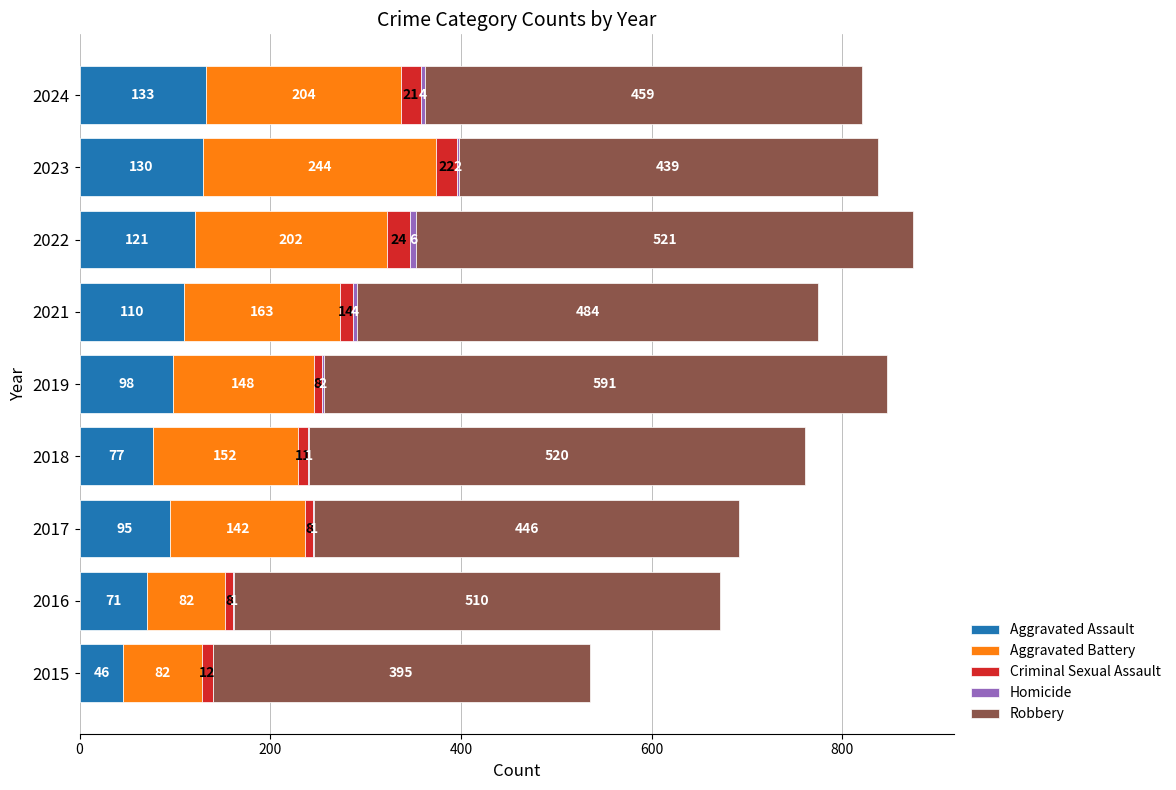

At which category is the sum across all series the highest?

2022